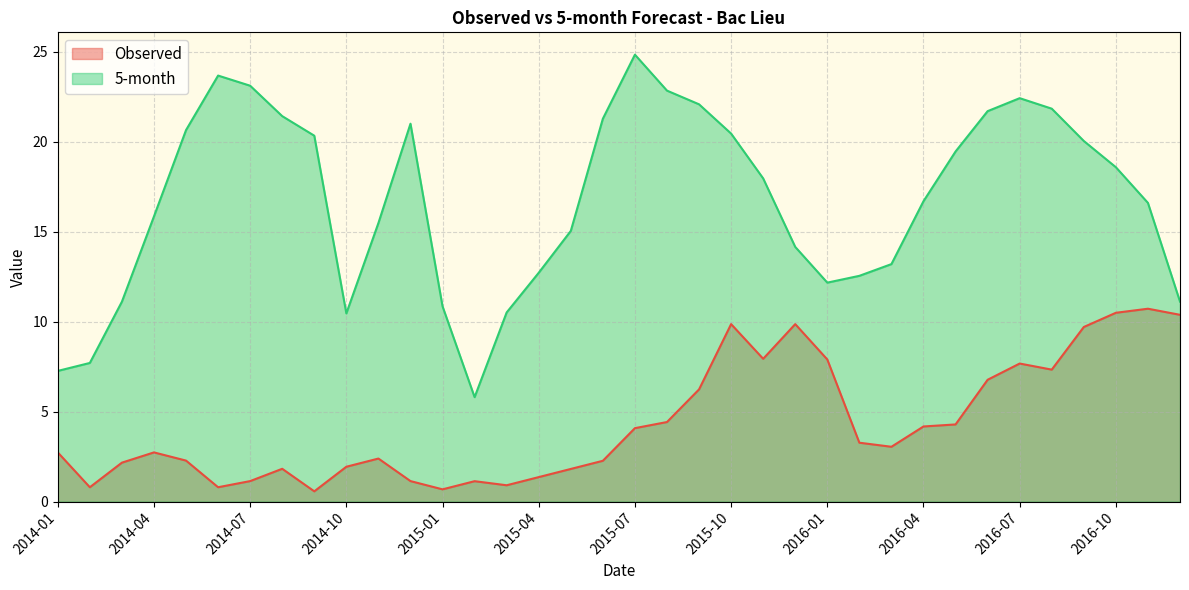

How many lines are shown in the chart?

2